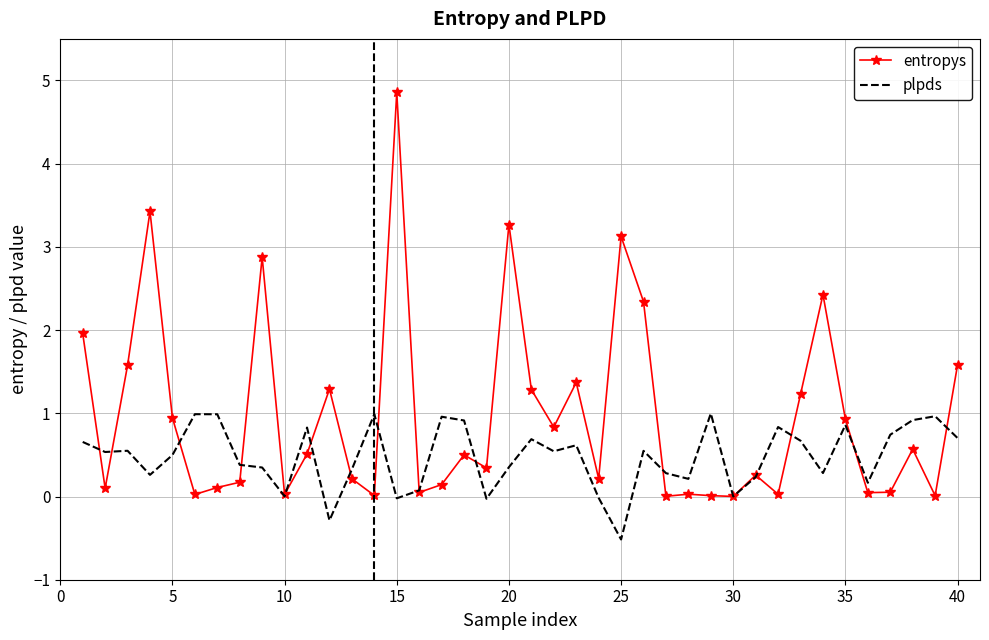

Which series has the largest total across all categories?

entropys